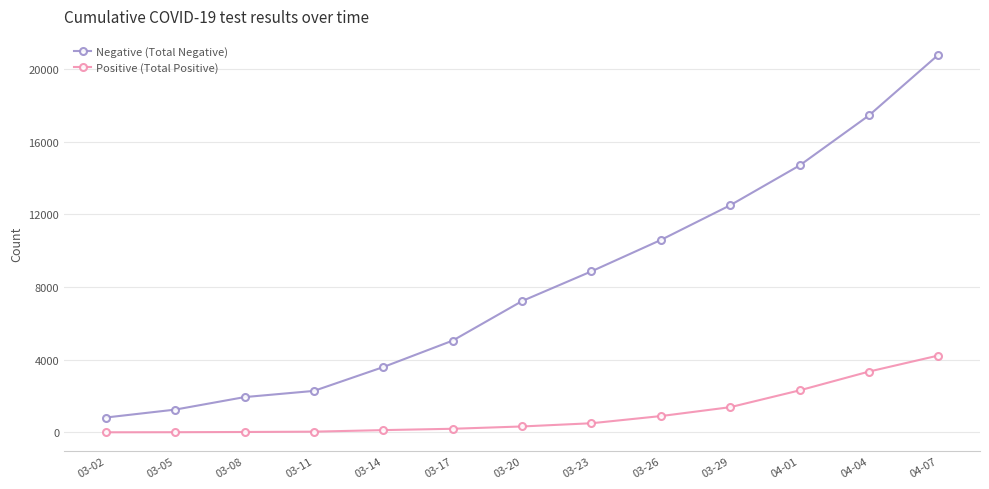

Which category has the lowest value in the Negative (Total Negative) series?

03-02